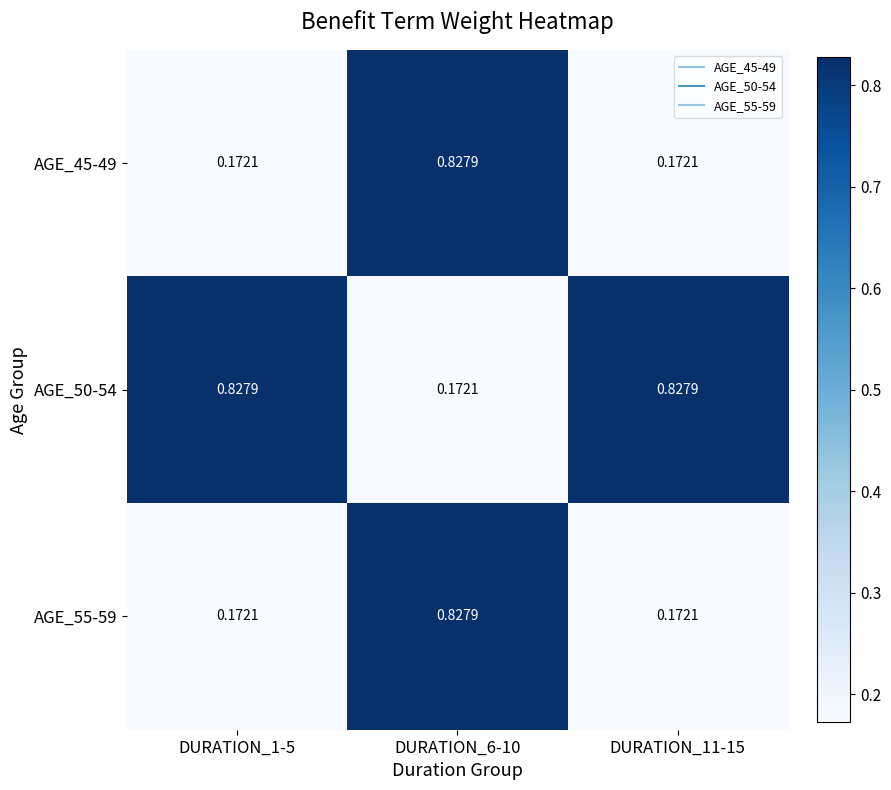

Is the value of AGE_45-49 at DURATION_11-15 greater than the value of AGE_50-54 at DURATION_11-15?

No